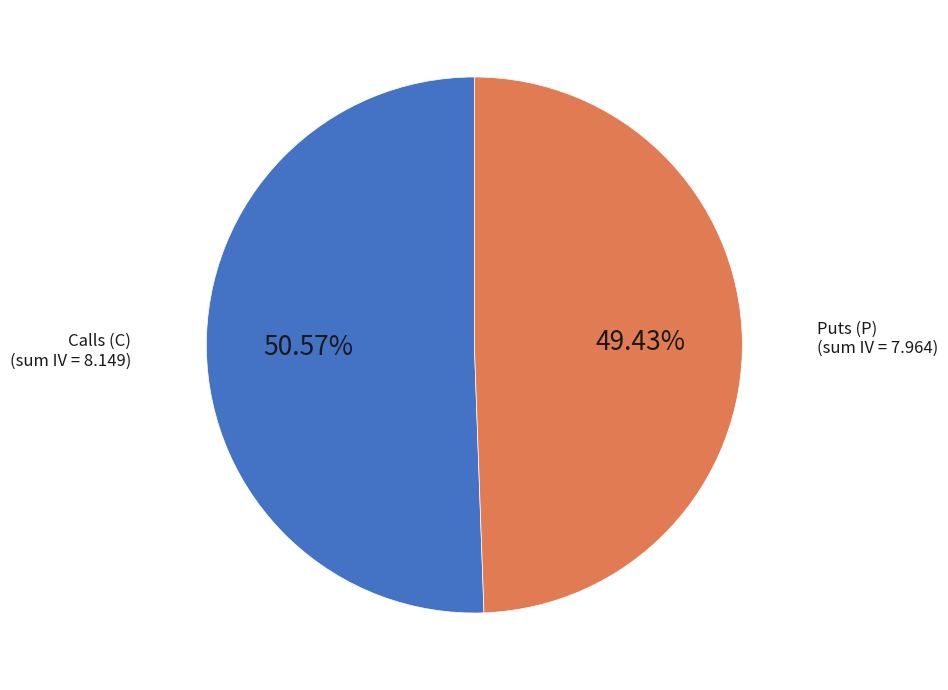

Does any single category account for the majority?

Yes